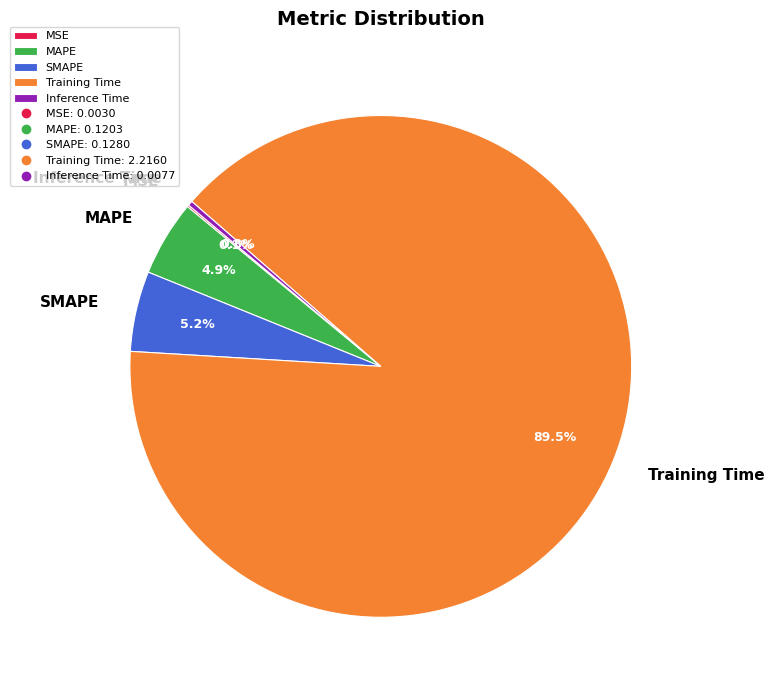

Between MAPE and Inference Time, which is larger?

MAPE